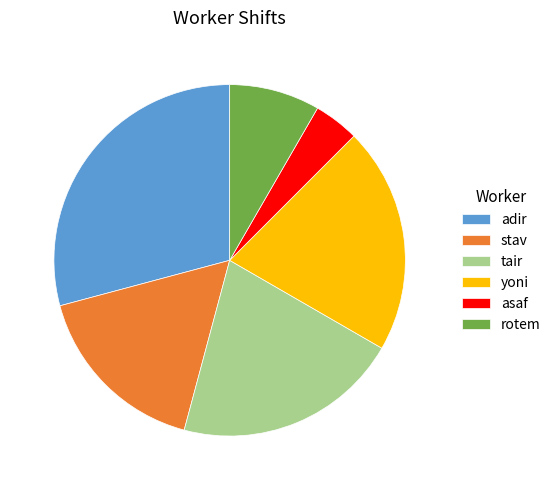

What is the largest slice in the pie chart?

adir